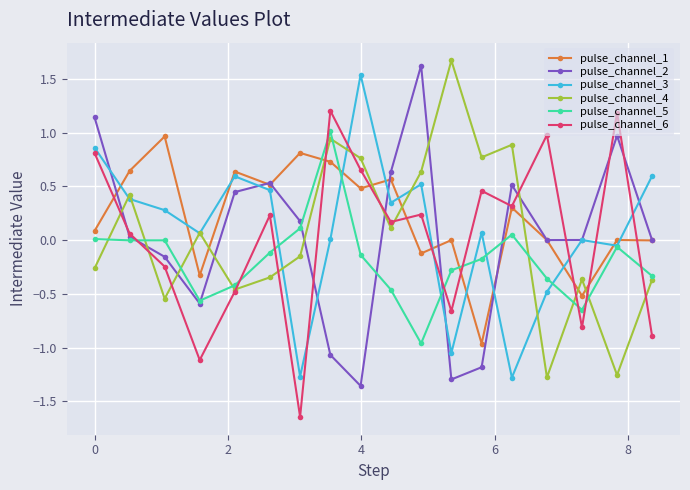

How many negative values does the pulse_channel_6 series have?

7